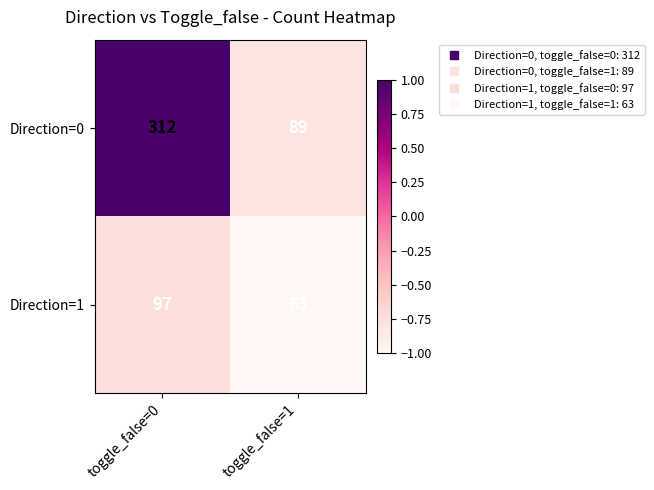

What is the total value across all series at toggle_false=1?

152